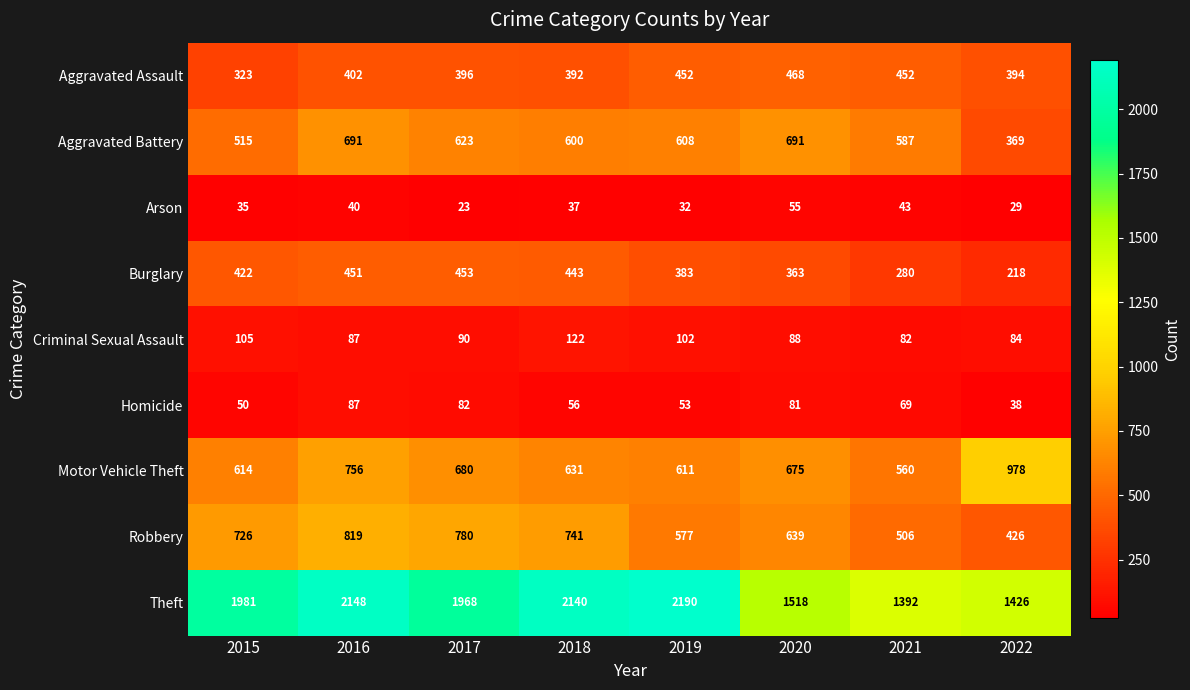

Is the value of Robbery at 2021 greater than the value of Burglary at 2020?

Yes